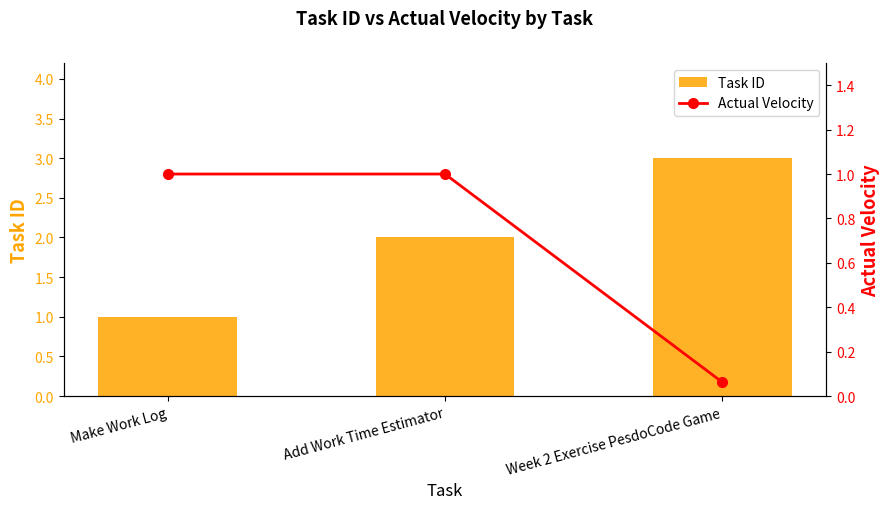

Between Add Work Time Estimator and Week 2 Exercise PesdoCode Game, which series saw the biggest shift?

Task ID